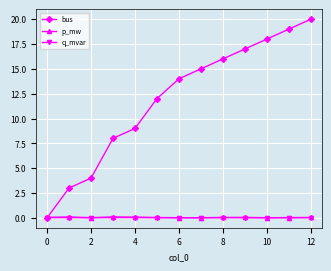

Which series has the widest spread of values?

bus